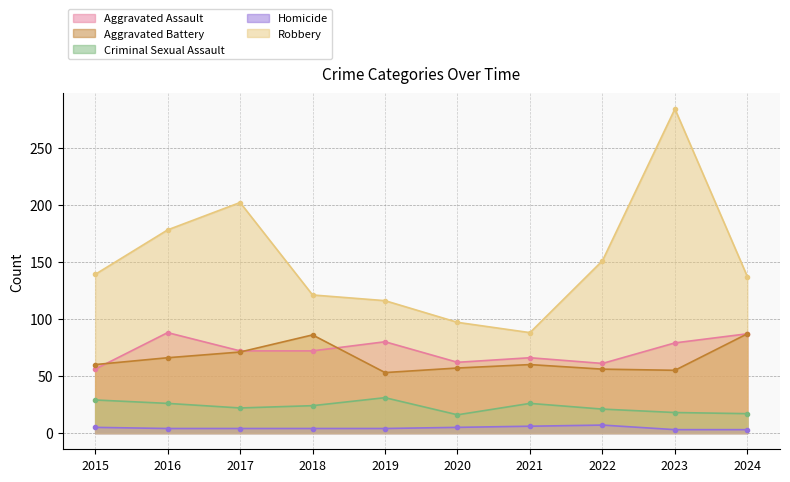

Reading left to right, list all the values displayed in this chart.

Aggravated Assault: 2015=56	2016=88	2017=72	2018=72	2019=80	2020=62	2021=66	2022=61	2023=79	2024=87
Aggravated Battery: 2015=60	2016=66	2017=71	2018=86	2019=53	2020=57	2021=60	2022=56	2023=55	2024=87
Criminal Sexual Assault: 2015=29	2016=26	2017=22	2018=24	2019=31	2020=16	2021=26	2022=21	2023=18	2024=17
Homicide: 2015=5	2016=4	2017=4	2018=4	2019=4	2020=5	2021=6	2022=7	2023=3	2024=3
Robbery: 2015=139	2016=178	2017=202	2018=121	2019=116	2020=97	2021=88	2022=151	2023=284	2024=137